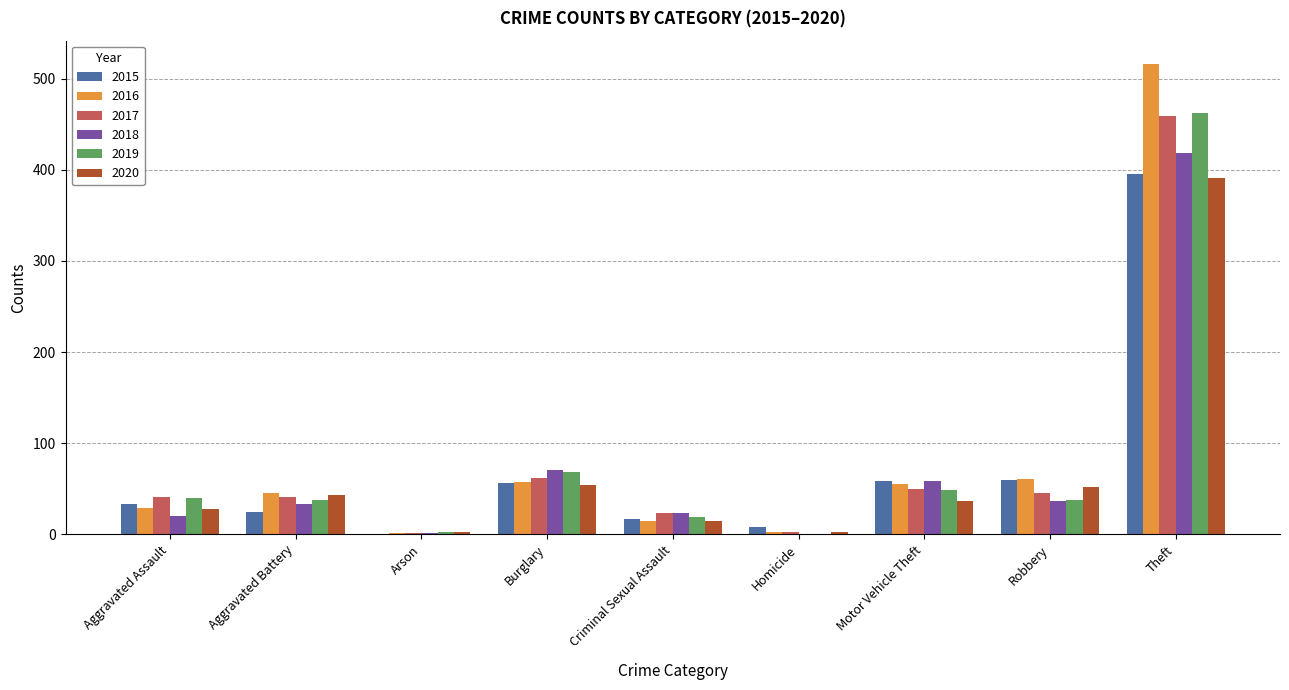

What is the total value across all series at Burglary?

368